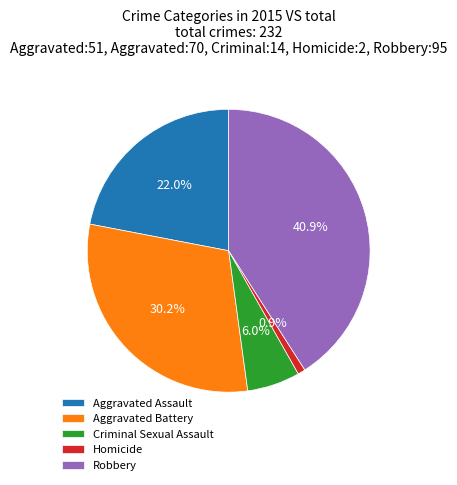

Which slice is the largest?

Robbery